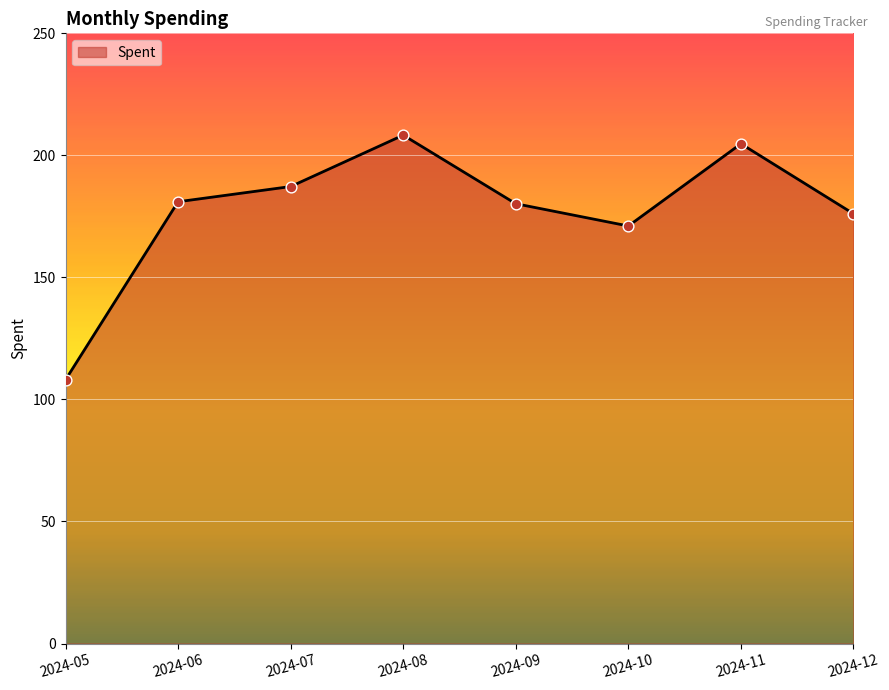

Which has a higher value, 2024-08 or 2024-10?

2024-08